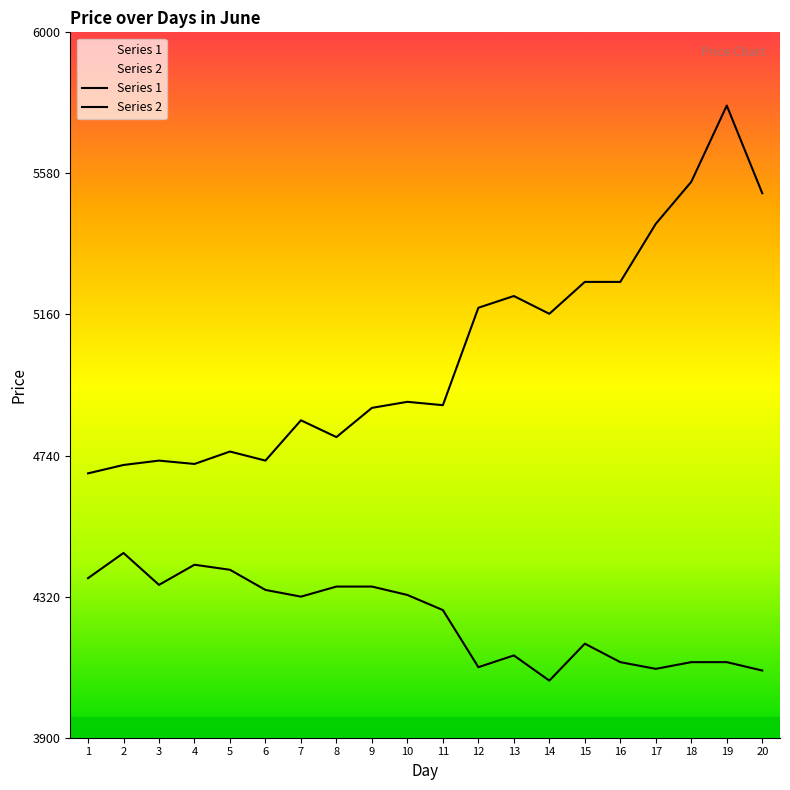

The value of Series 1 at 13 is 6402. True or false?

False